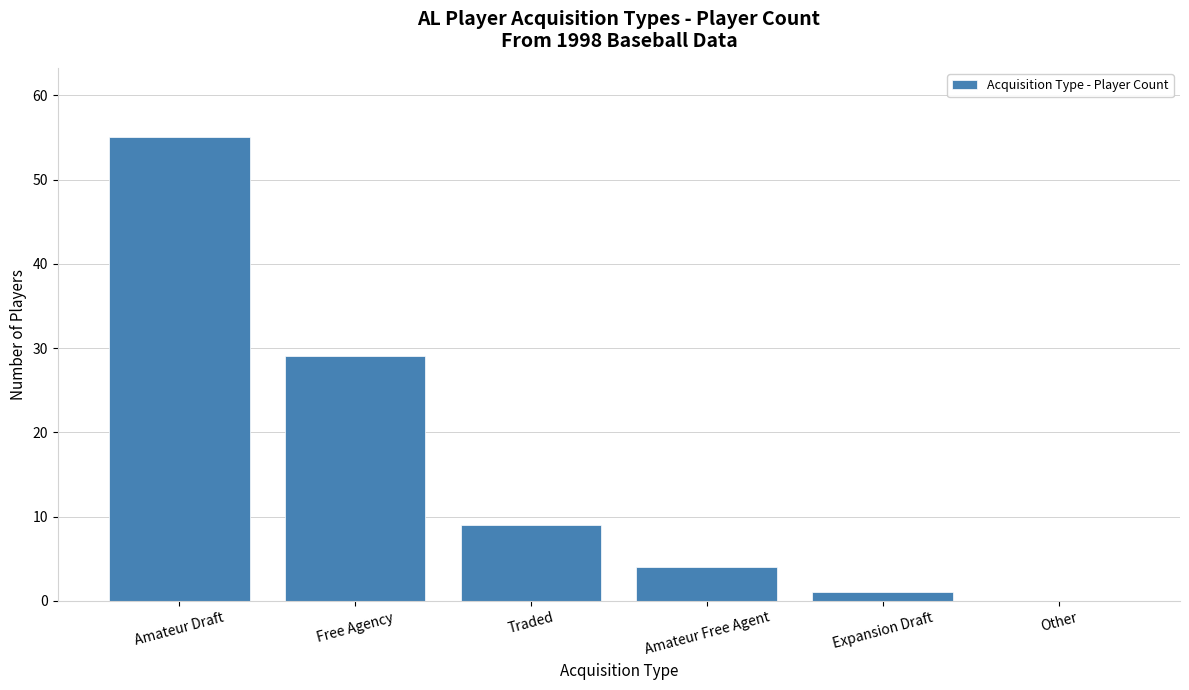

The chart shows a value of 4 at Amateur Free Agent. True or false?

True